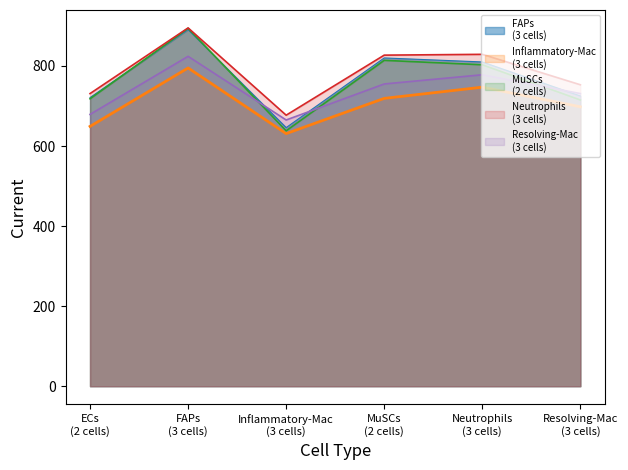

What is the sum of the Resolving-Mac
(3 cells) values at Neutrophils
(3 cells) and Inflammatory-Mac
(3 cells)?

1443